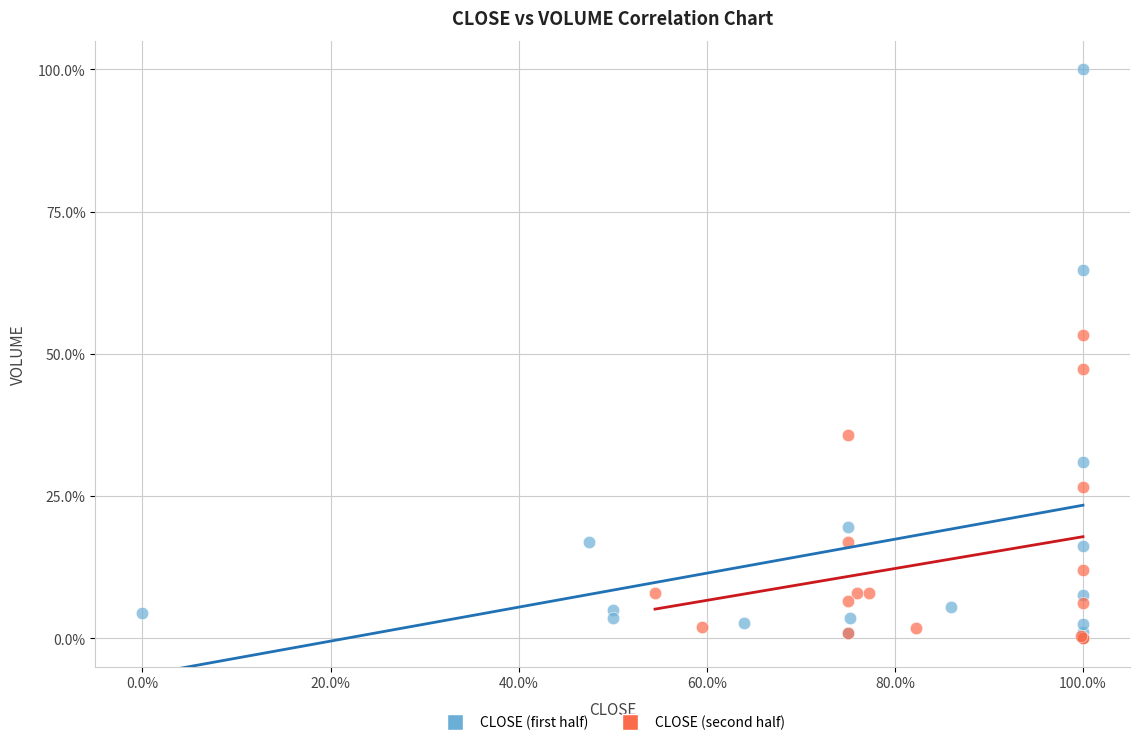

Which series has the largest Y range (max minus min)?

CLOSE (first half)